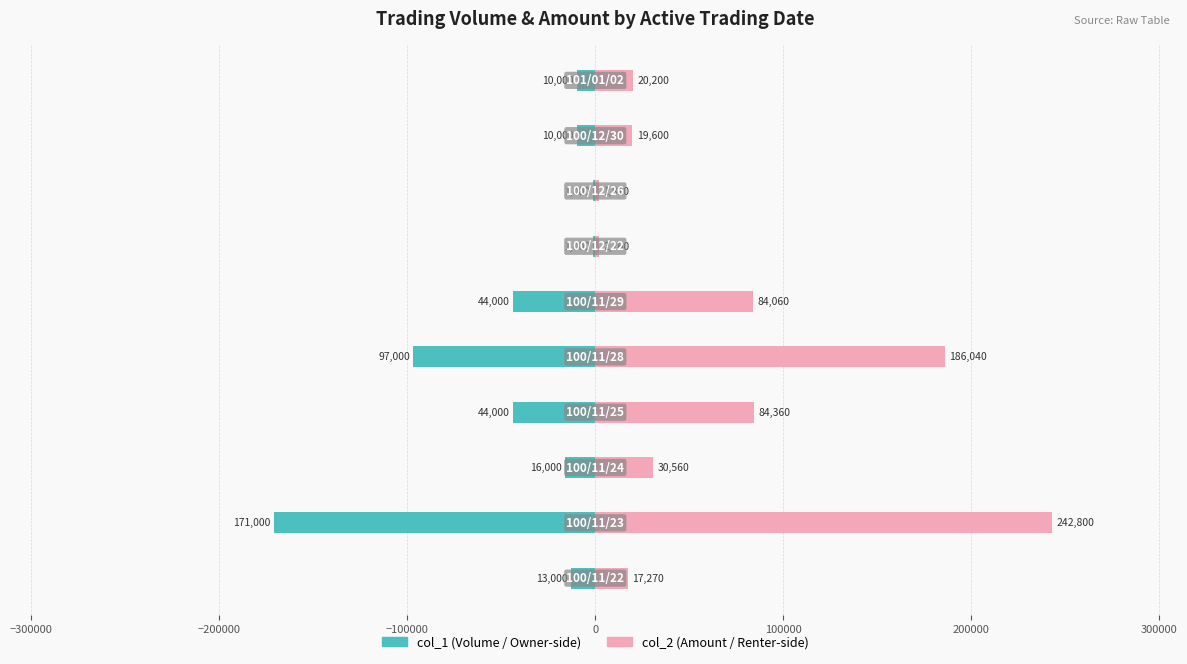

The col_2 (Amount) series shows 623 at 300000. True or false?

False